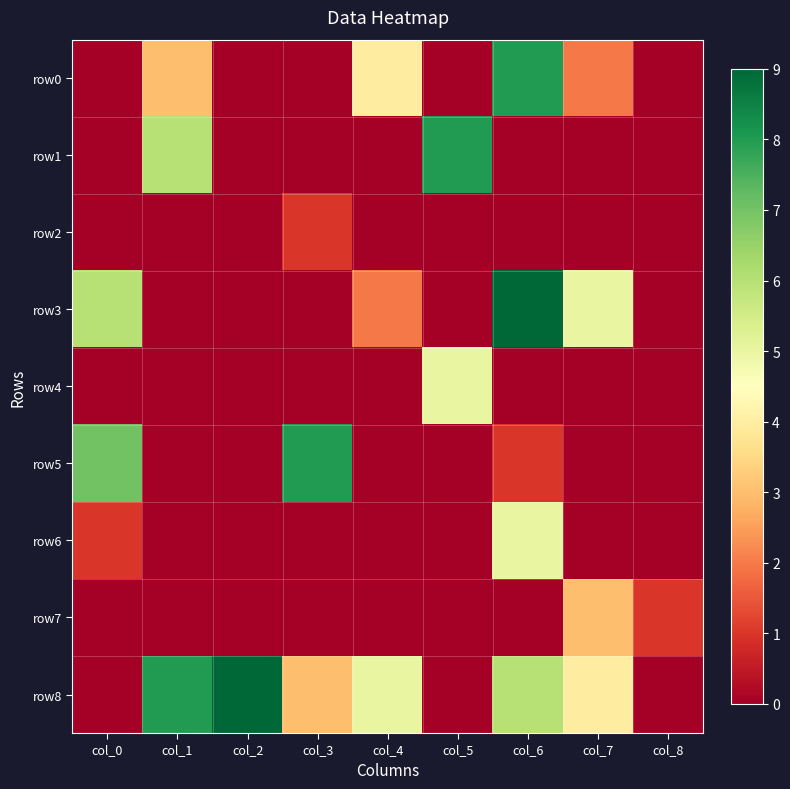

What is the difference between the highest and lowest values at col_2?

9